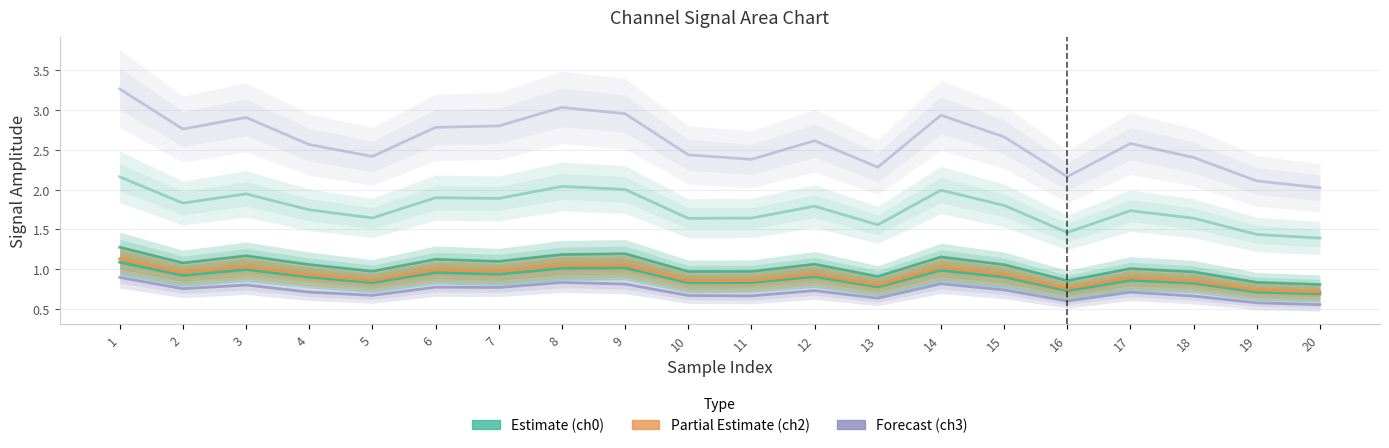

In 4_channel, how many points are higher than both neighbors (excluding endpoints)?

6